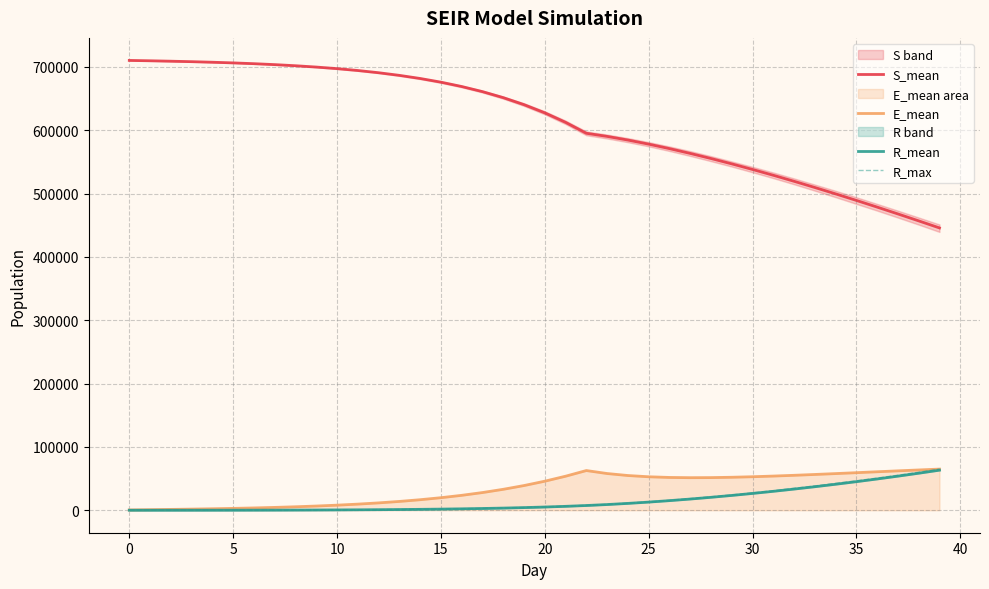

True or false: E_mean has a value of 1432.5 at 35.

False